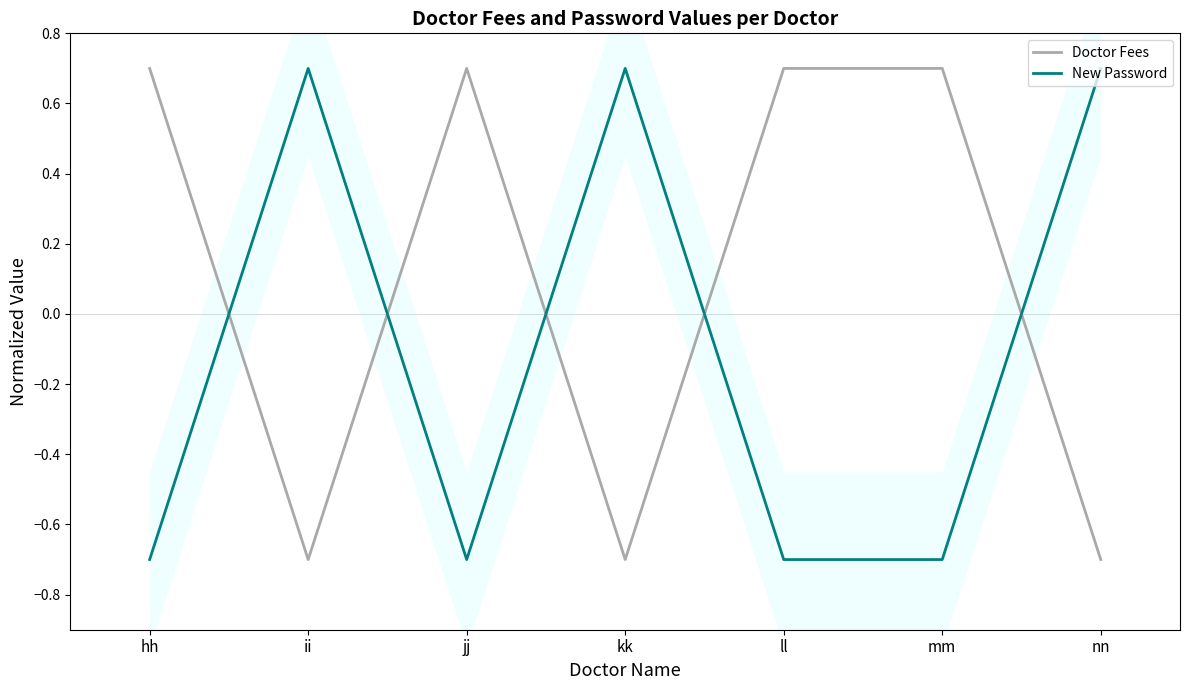

Which series has the largest total across all categories?

Doctor Fees